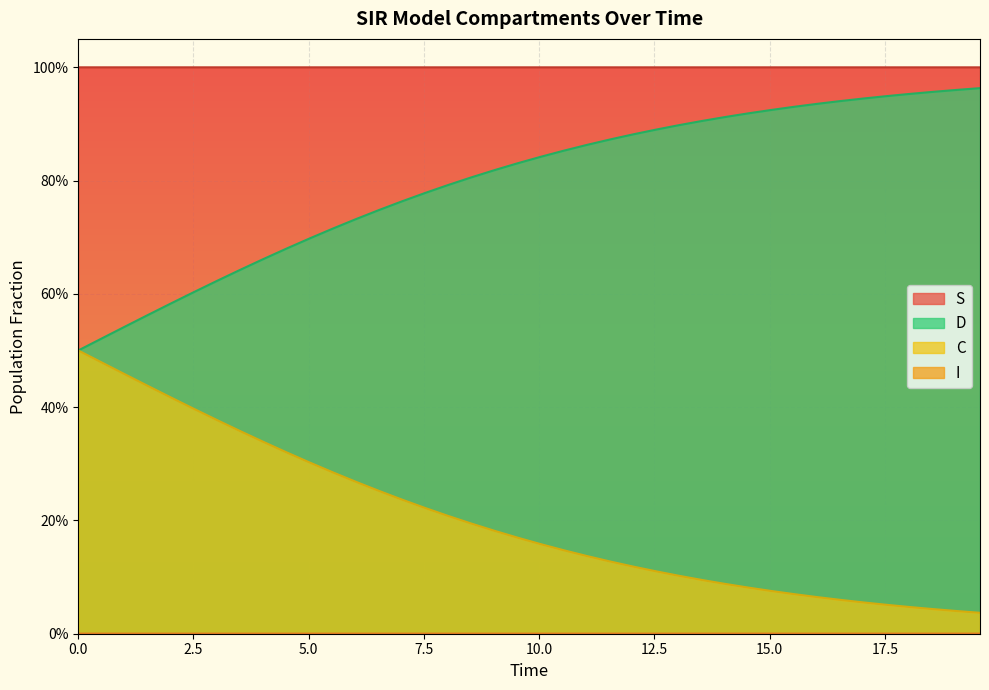

Does the chart display data point markers on the line(s)?

No